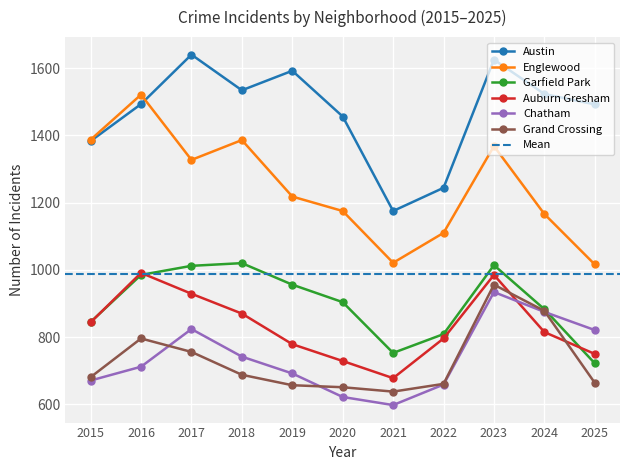

At how many categories does at least one series exceed 1216?

10